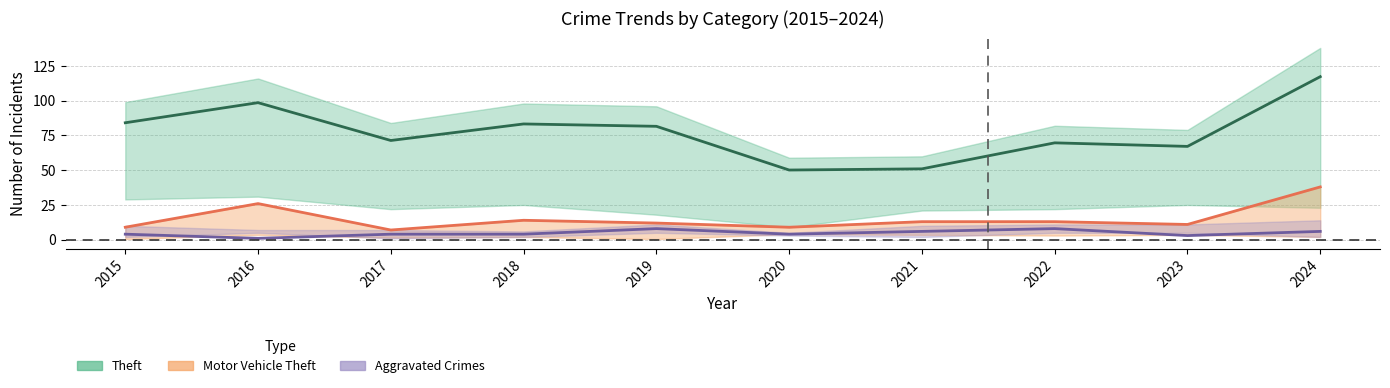

How many lines are shown in the chart?

3